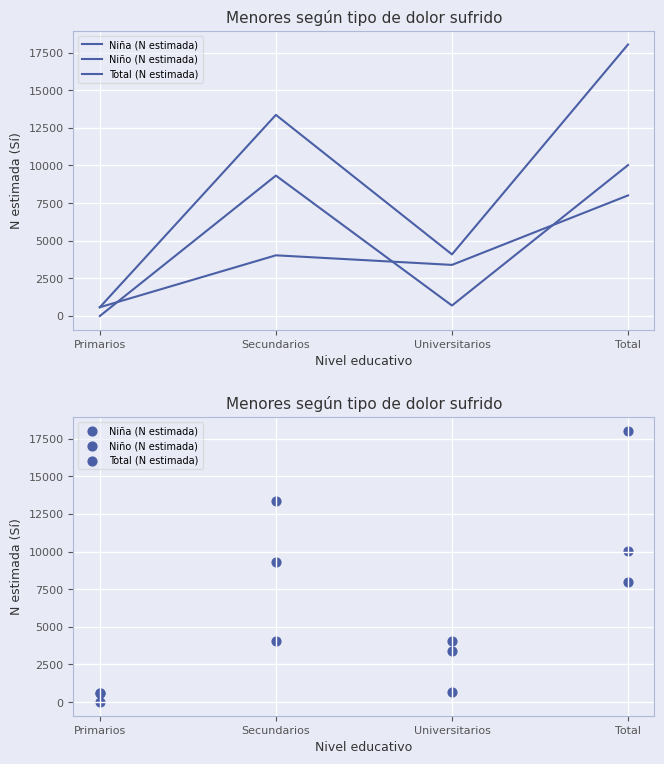

Which series reaches the maximum Y coordinate?

Total (N estimada)